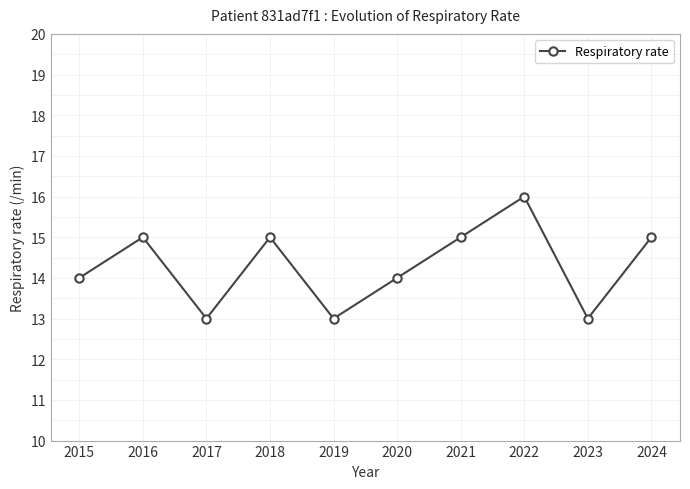

Reading right to left, extract all data points from this chart.

2024=15	2023=13	2022=16	2021=15	2020=14	2019=13	2018=15	2017=13	2016=15	2015=14